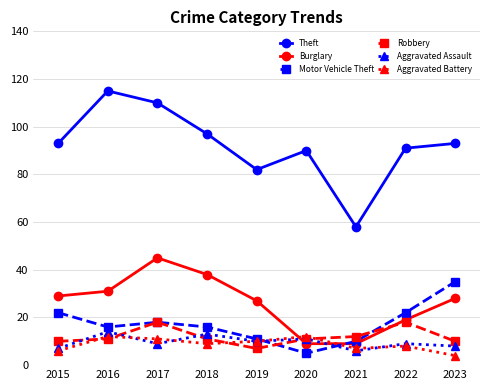

Reading left to right, list all the values displayed in this chart.

Theft: 93	115	110	97	82	90	58	91	93
Burglary: 29	31	45	38	27	9	9	19	28
Motor Vehicle Theft: 22	16	18	16	11	5	10	22	35
Robbery: 10	11	18	11	7	11	12	18	10
Aggravated Assault: 7	14	9	13	10	11	6	9	8
Aggravated Battery: 6	12	11	9	10	12	7	8	4